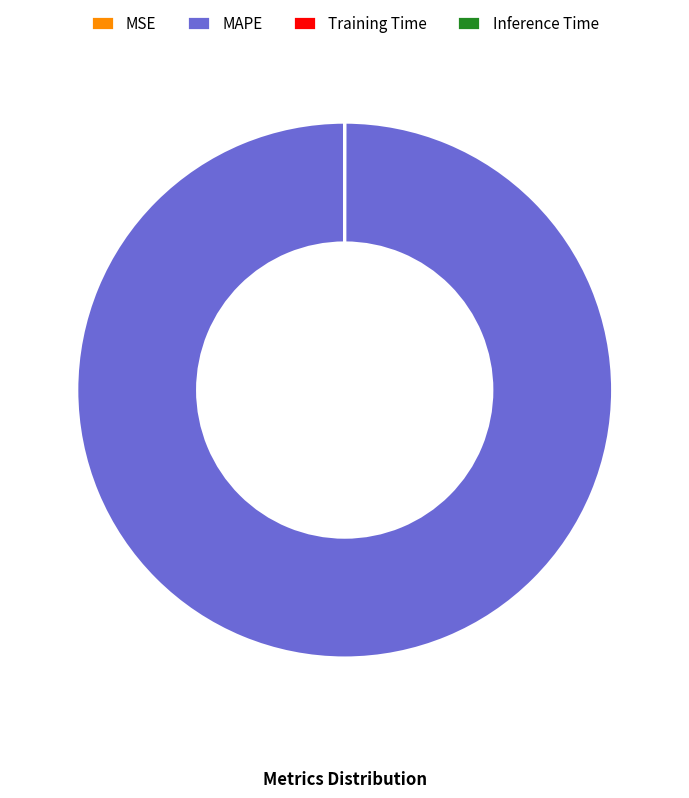

Which category accounts for the majority?

MAPE